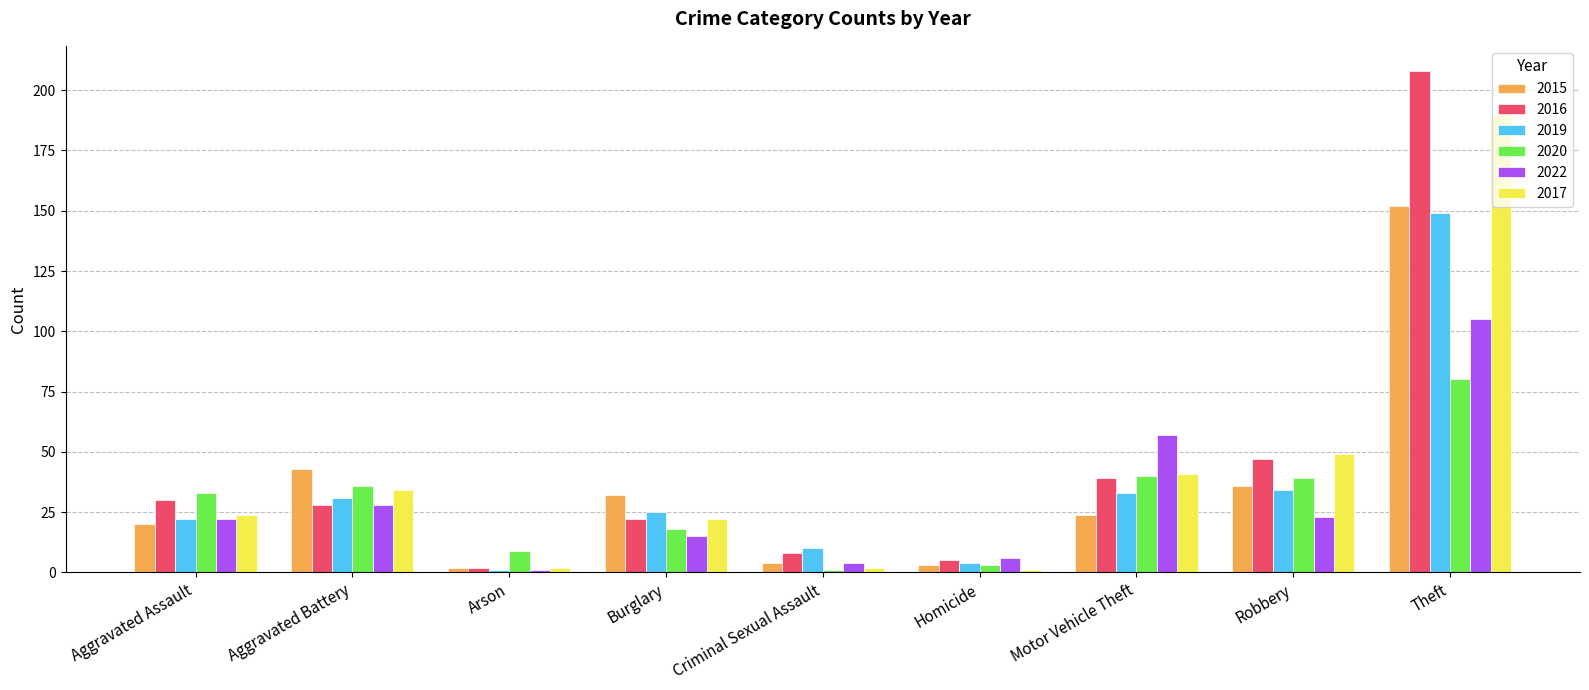

What is the lowest value of the 2015 series?

2